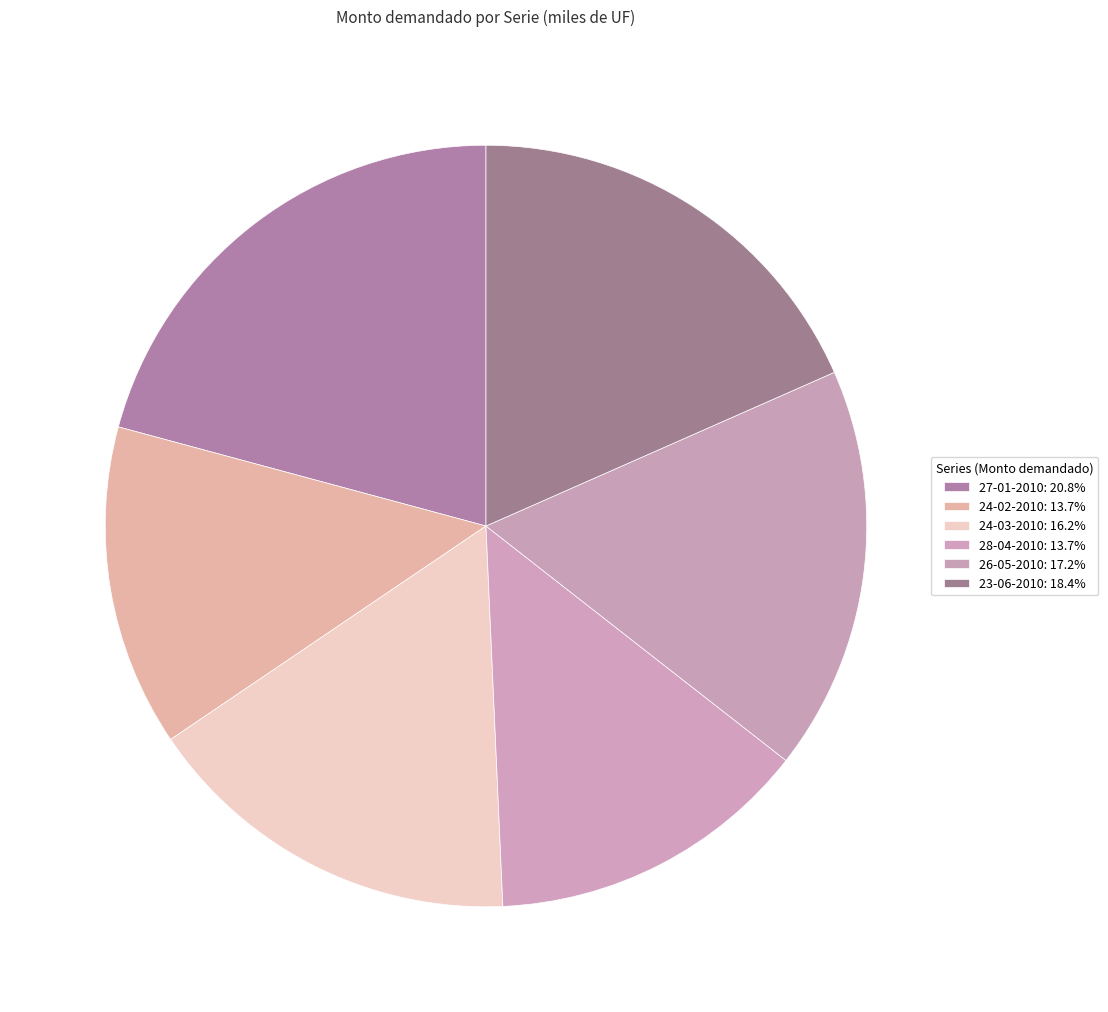

How many slices are in this pie chart?

6